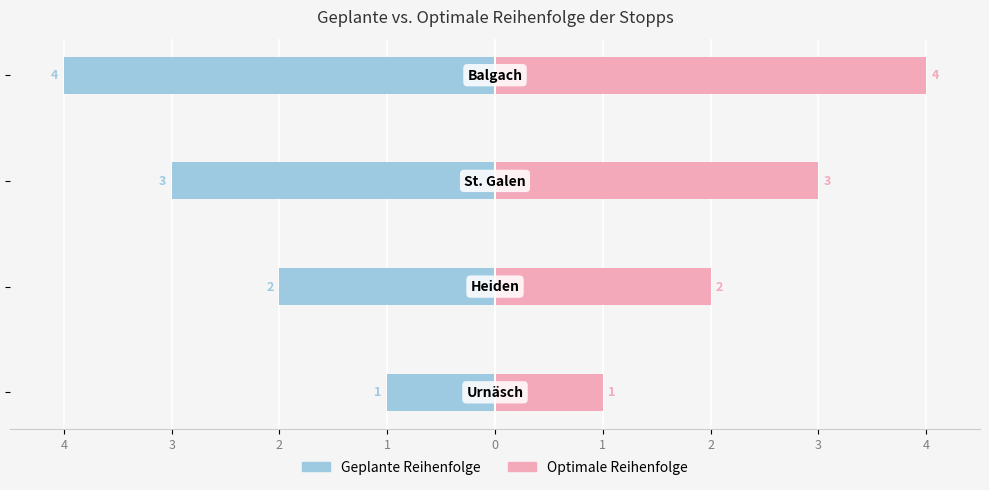

Count the Geplante Reihenfolge values in the range -3 to -1.

3